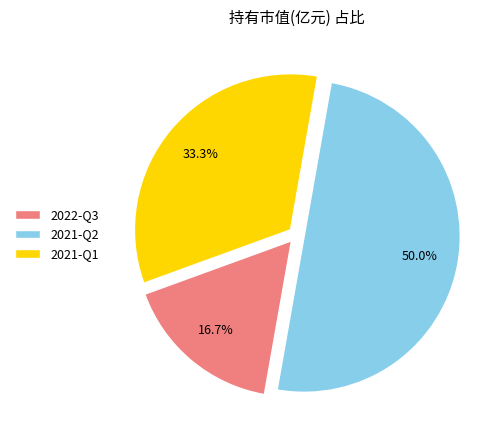

Is the sum of 2021-Q2 and 2021-Q1 greater than half?

Yes